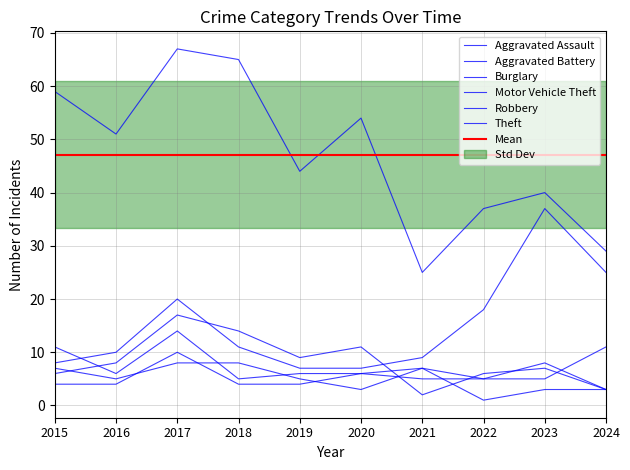

What is the value of the Aggravated Assault point at the 7th from the left?

7